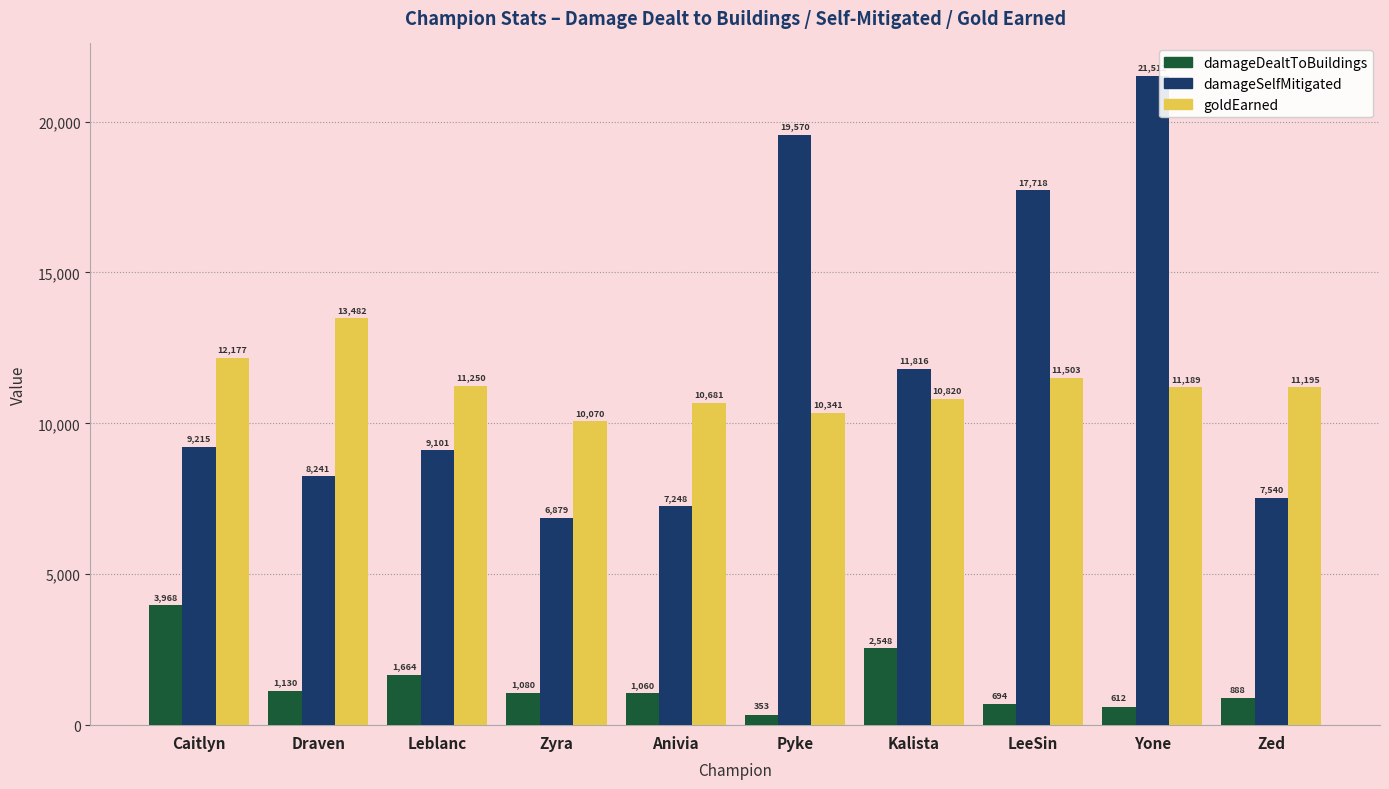

Count the number of categories in the chart.

10